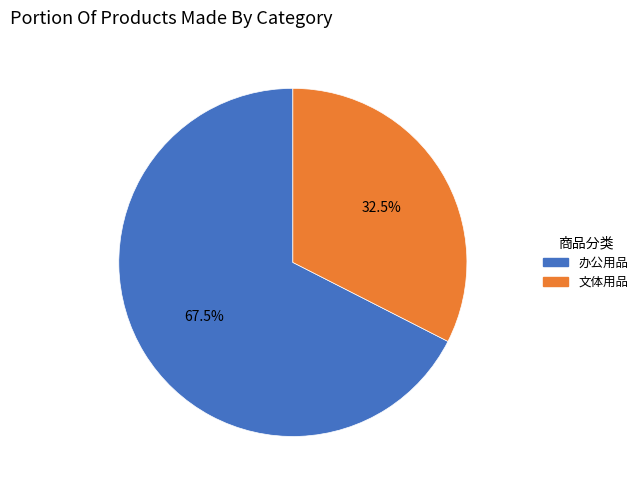

To the nearest percent, what is the difference between the 文体用品 and 办公用品 slice percentages?

35%